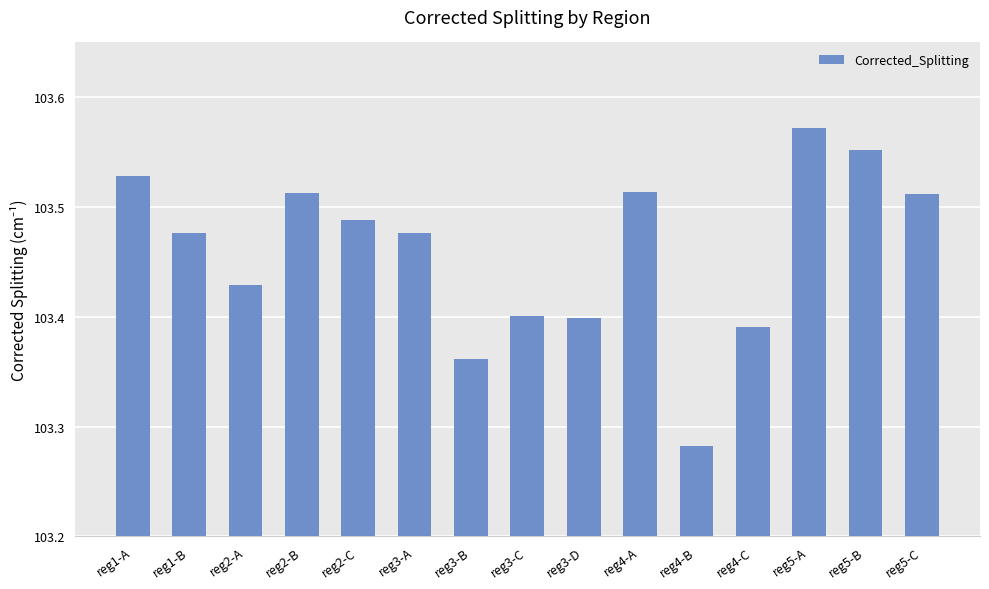

True or false: the data shows 33.8 at reg3-D.

False